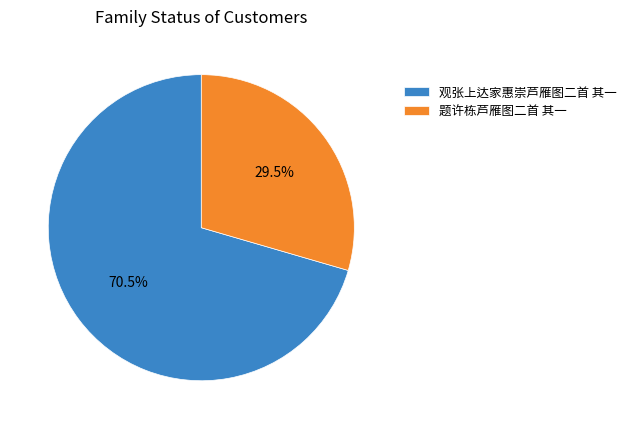

Do 题许栋芦雁图二首 其一 and 观张上达家惠崇芦雁图二首 其一 together represent more than half of the pie?

Yes